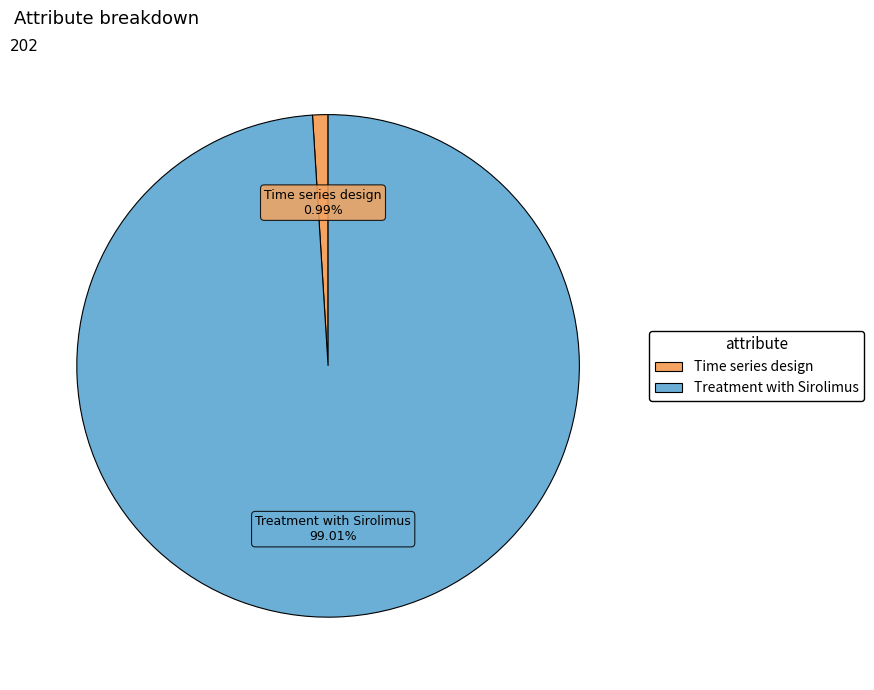

Is there any slice that represents more than half of the pie?

Yes